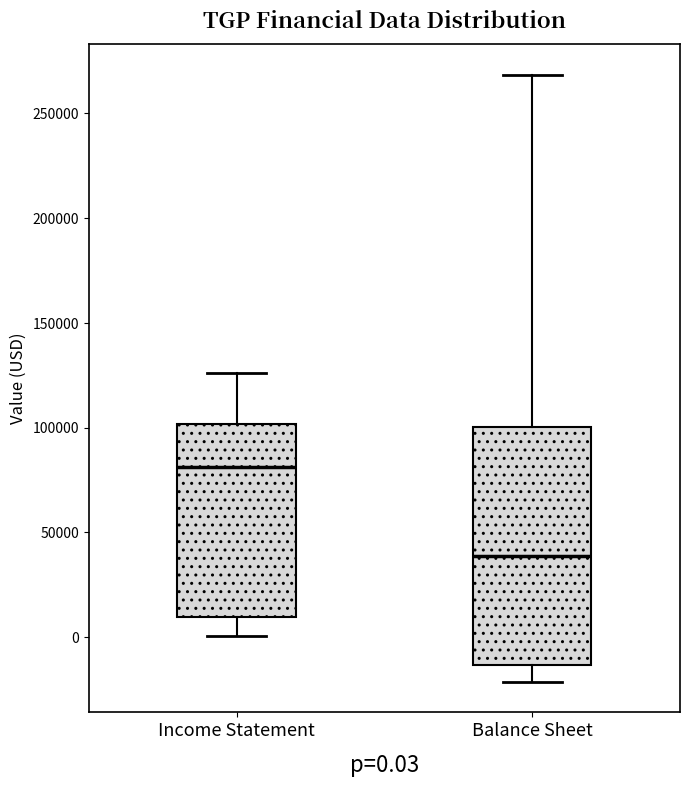

Which box is the tallest, from its lower edge to its upper edge?

Balance Sheet